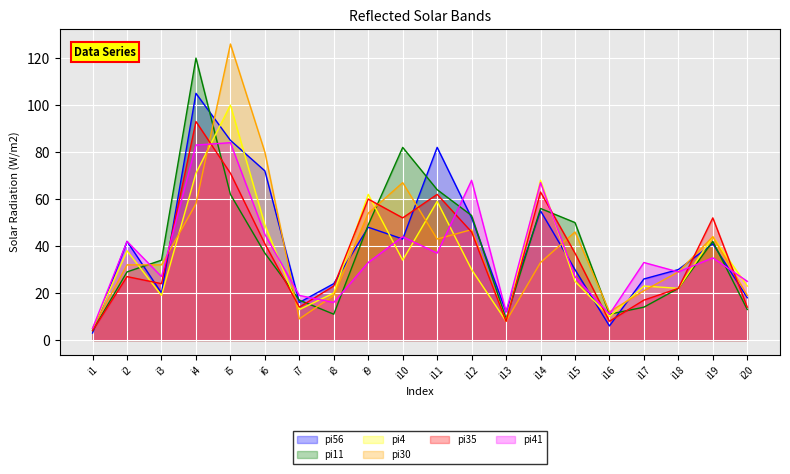

After their last crossing, which series has the higher values: pi56 or pi41?

pi41